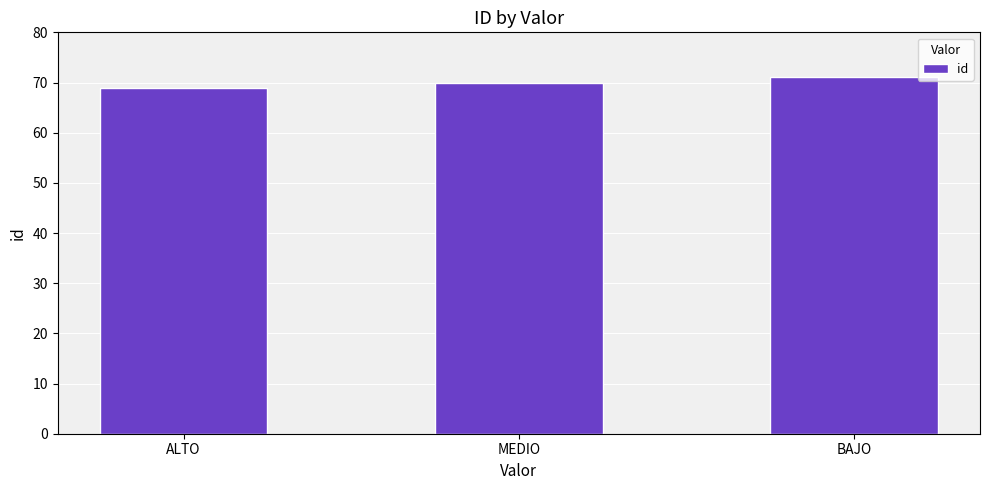

Reading left to right, list all the values displayed in this chart.

ALTO=69	MEDIO=70	BAJO=71